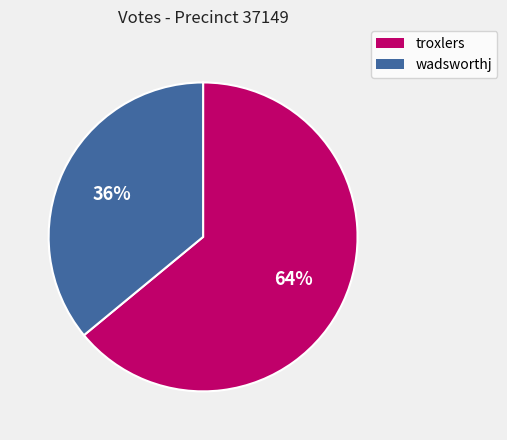

What percentage is the wadsworthj slice, to the nearest percent?

36%